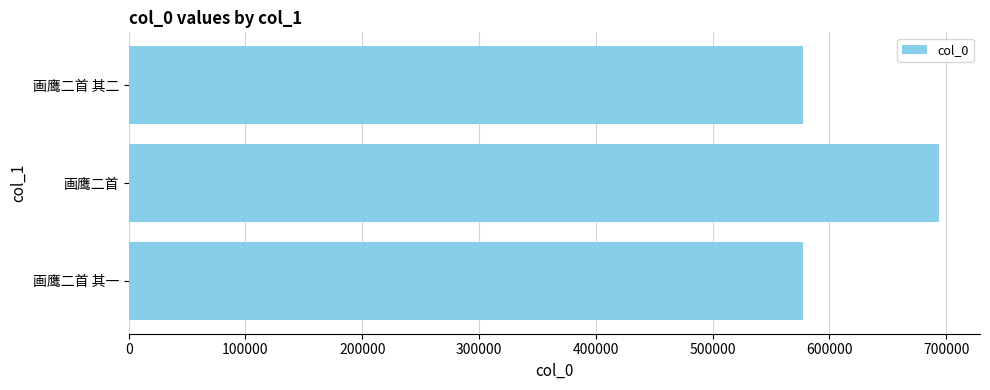

What is the greatest value displayed?

694157